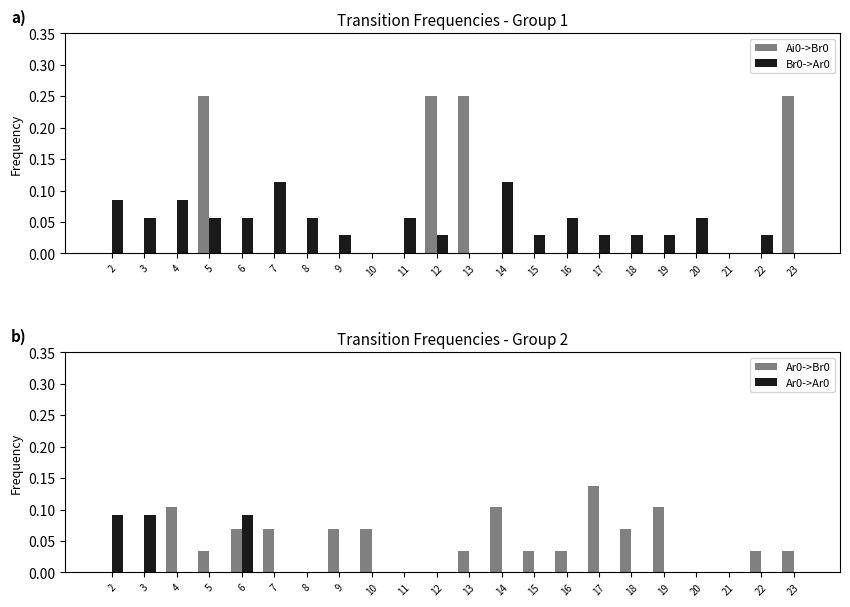

Which series has the widest spread of values?

Ai0->Br0